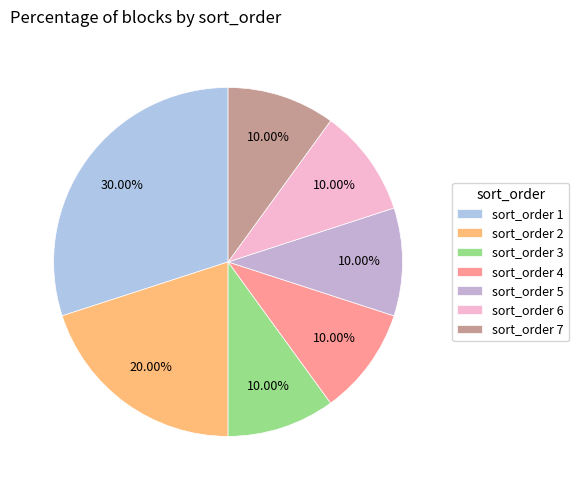

How many segments does this pie chart have?

7